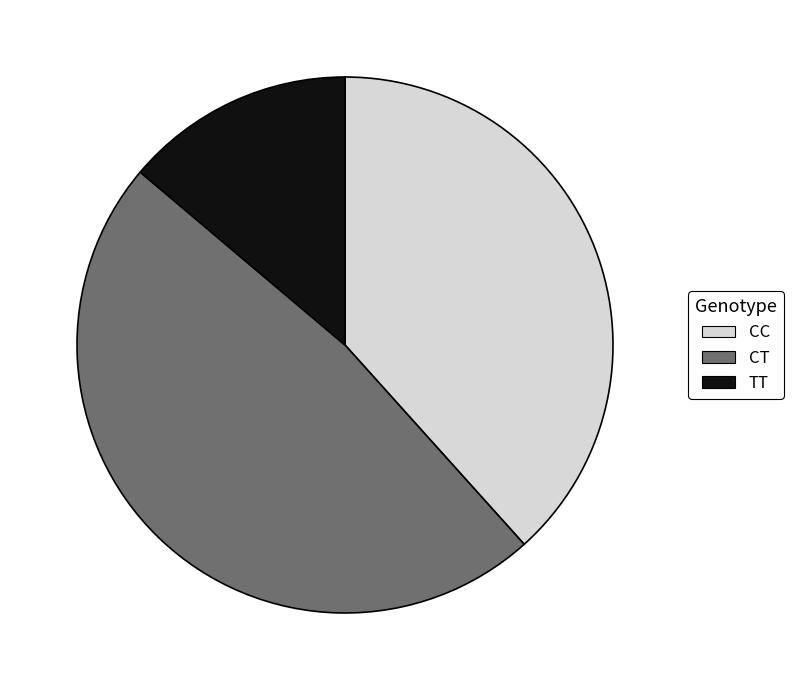

Is the sum of TT and CC greater than half?

Yes